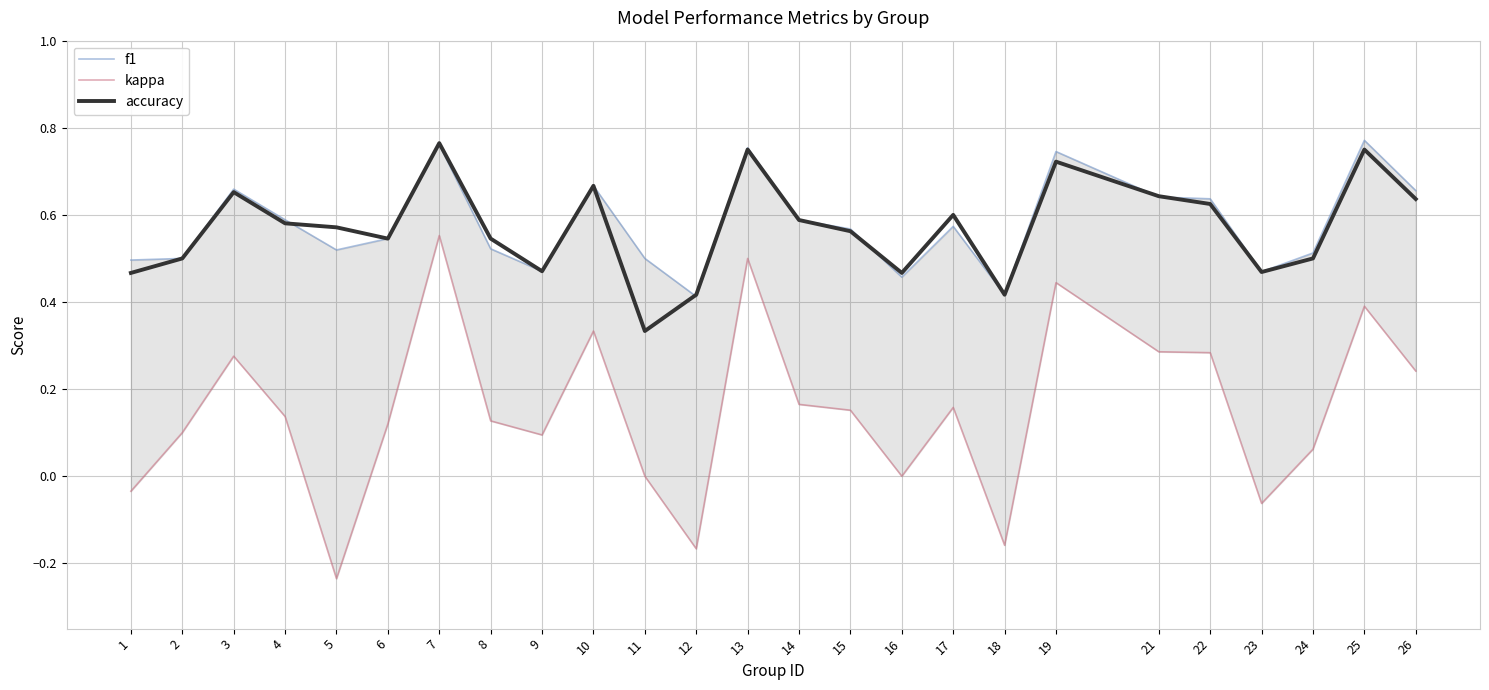

How many values in kappa are above zero?

18